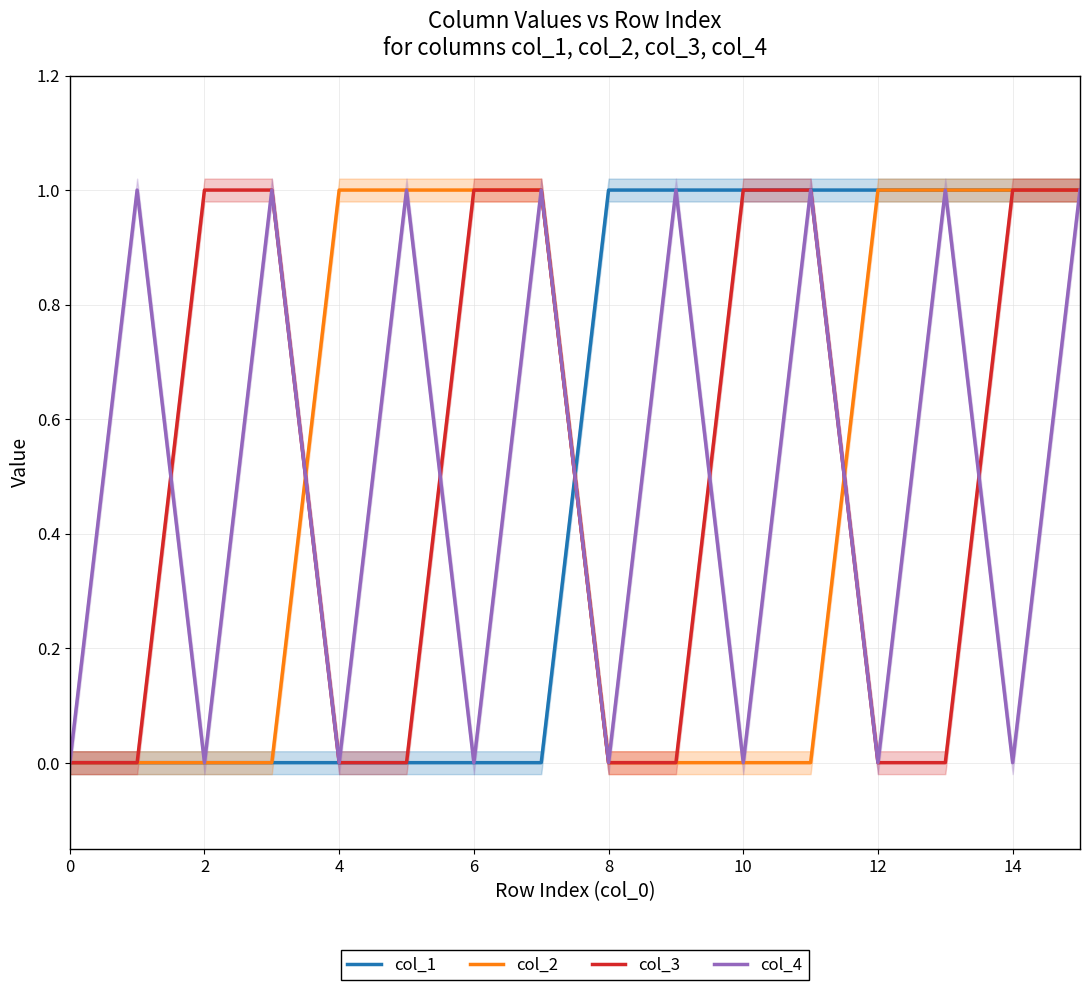

Rank the series by their maximum value, from lowest to highest.

col_1, col_2, col_3, col_4